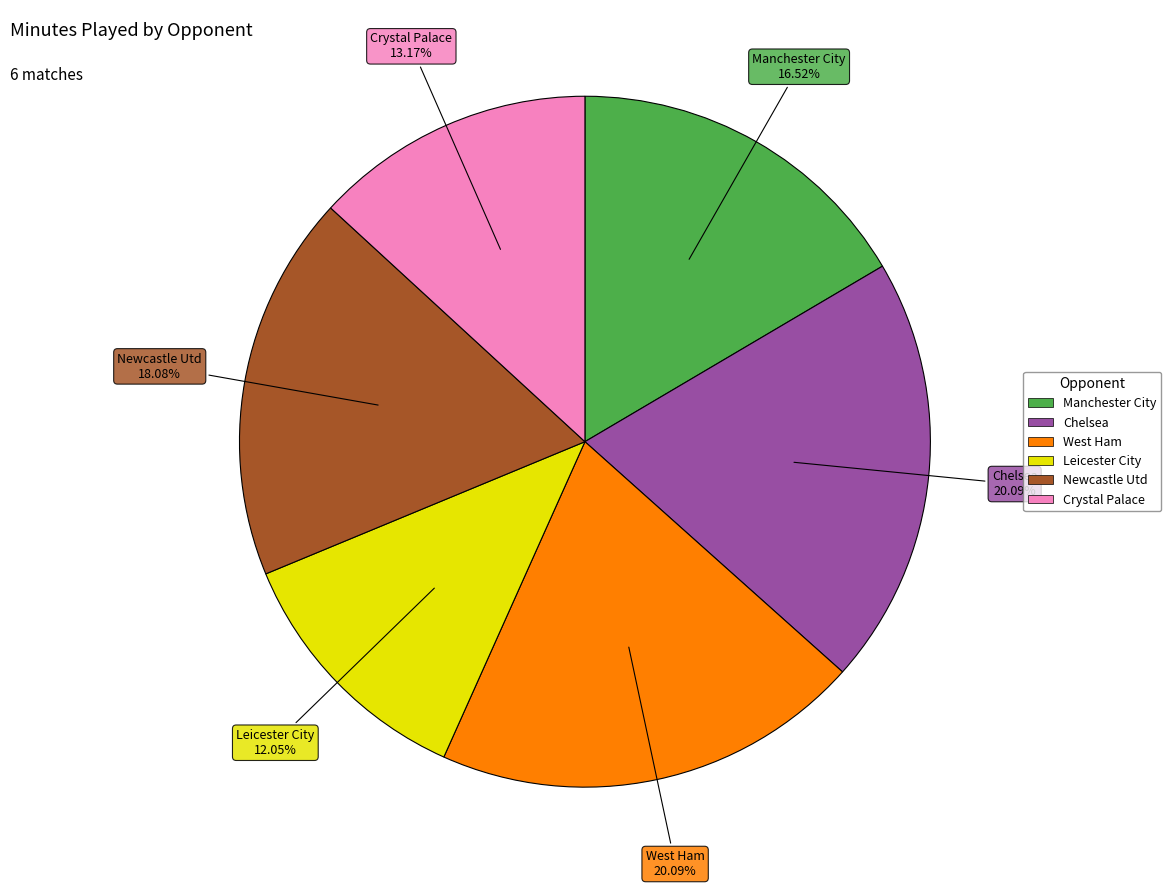

The Leicester City slice represents 27% of the pie. True or false?

False